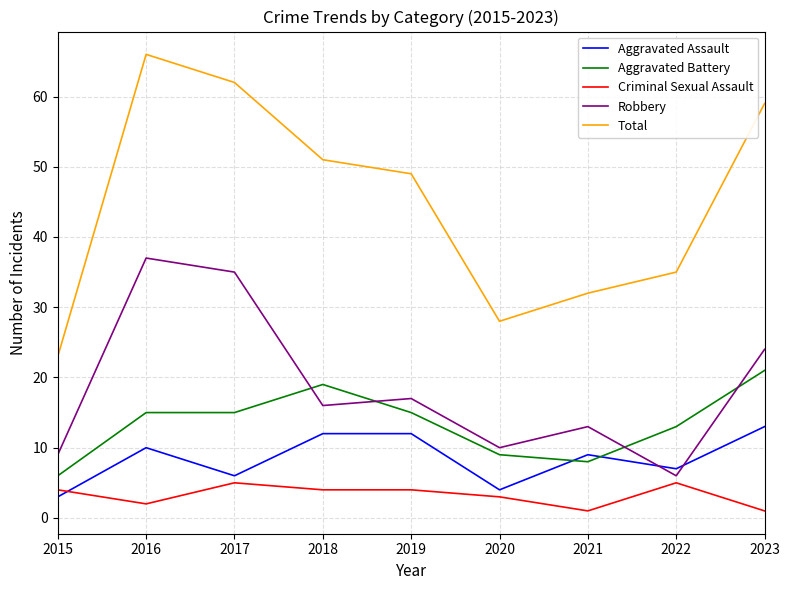

True or false: Total and Aggravated Battery intersect in this chart.

False